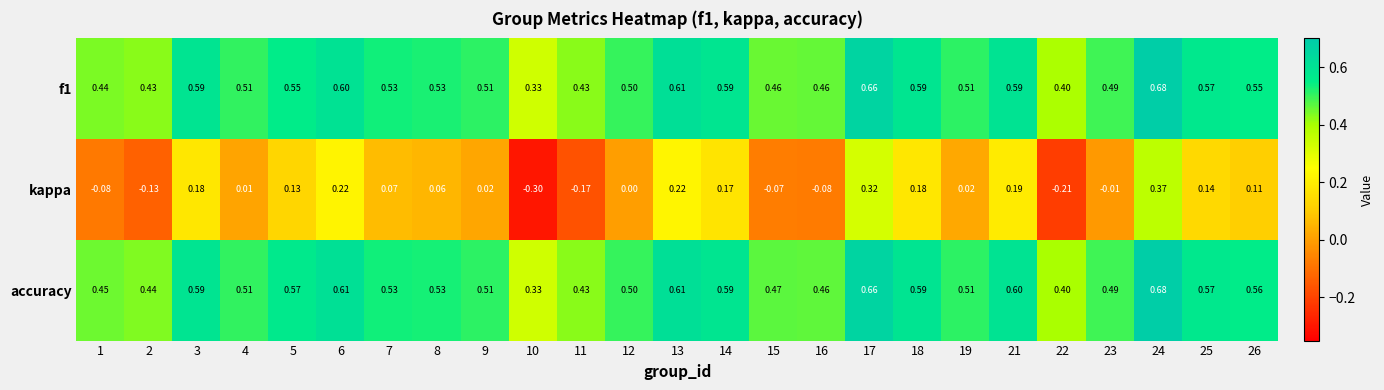

Which series has the largest total across all categories?

accuracy